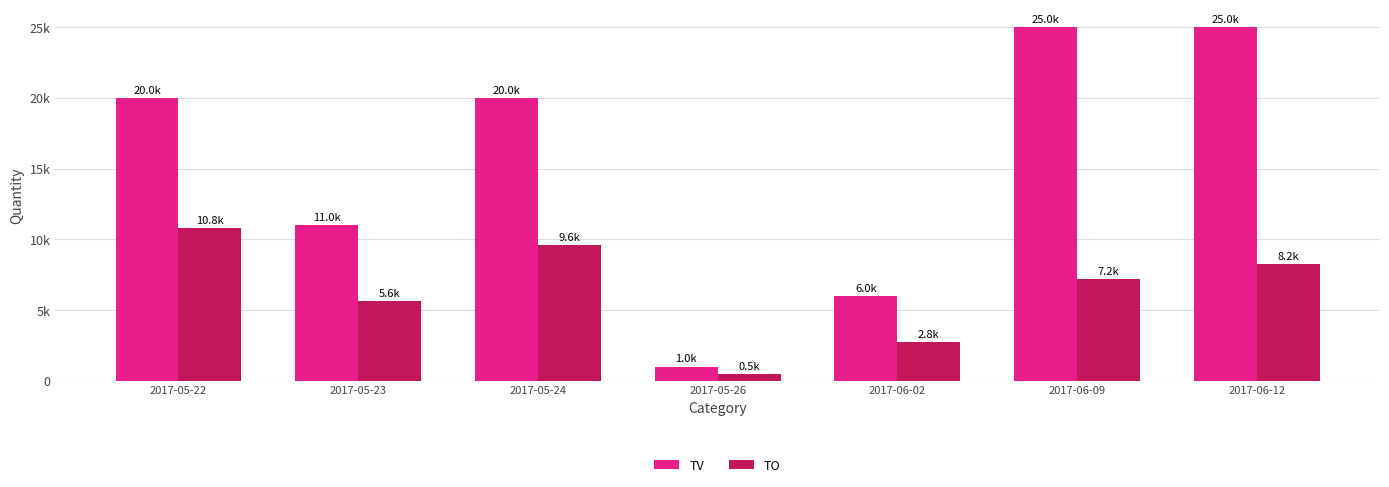

What is the label of the 1st bar from the right?

2017-06-12